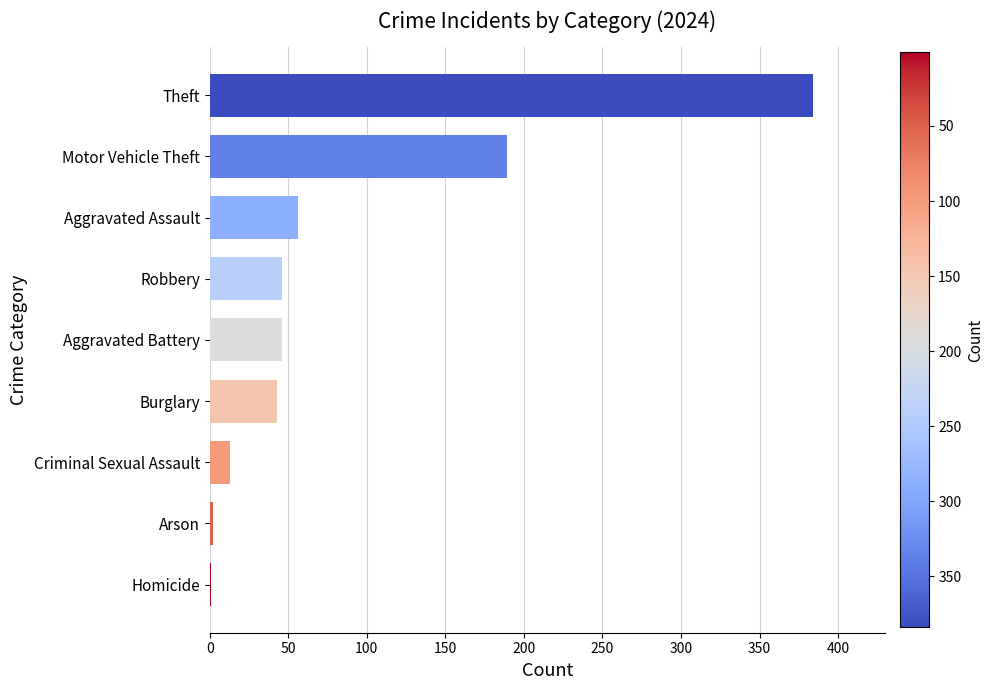

The value at Aggravated Assault is 38. True or false?

False